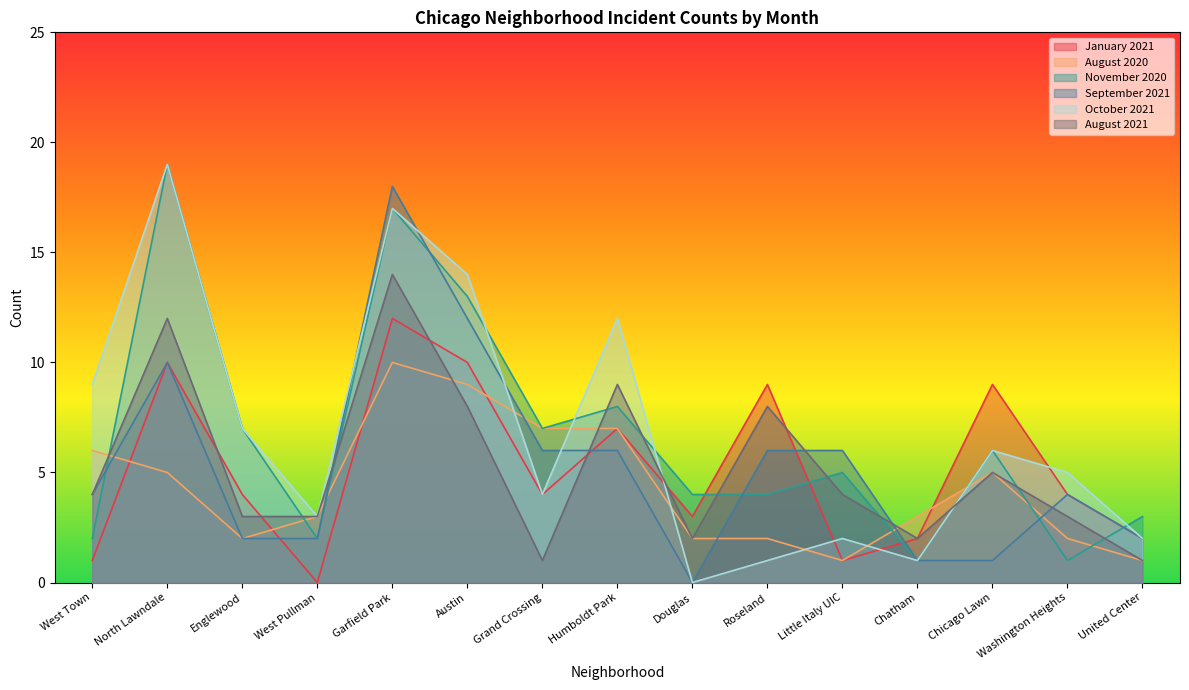

How many values in the January 2021 series are below 4?

6